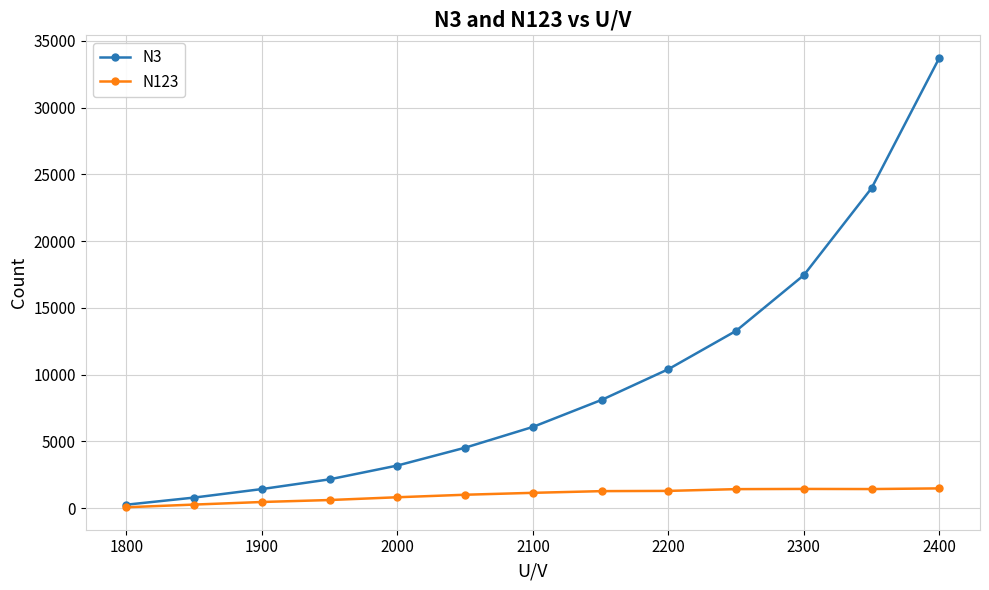

Rank the series by their maximum value, from highest to lowest.

N3, N123